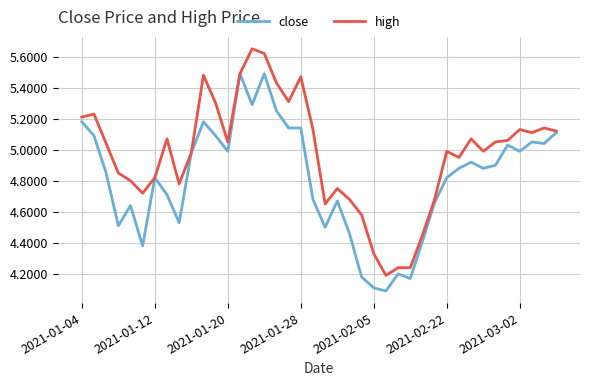

Which series has the largest total across all categories?

high